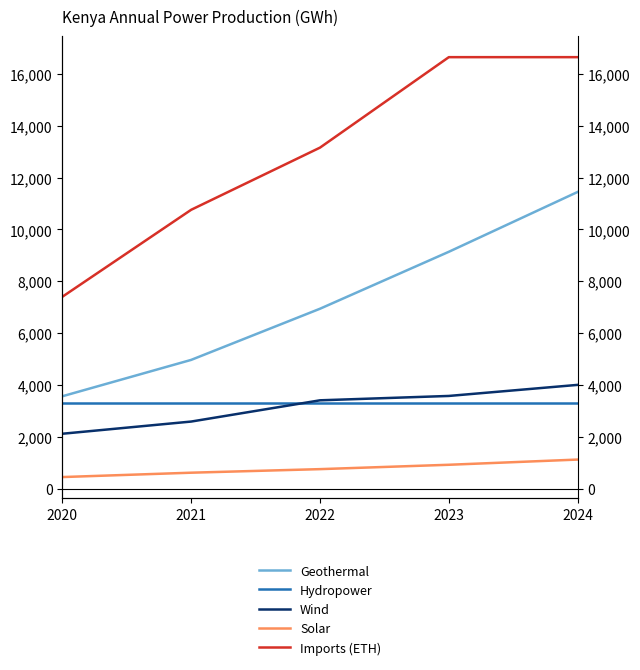

True or false: Hydropower and Imports (ETH) intersect in this chart.

False